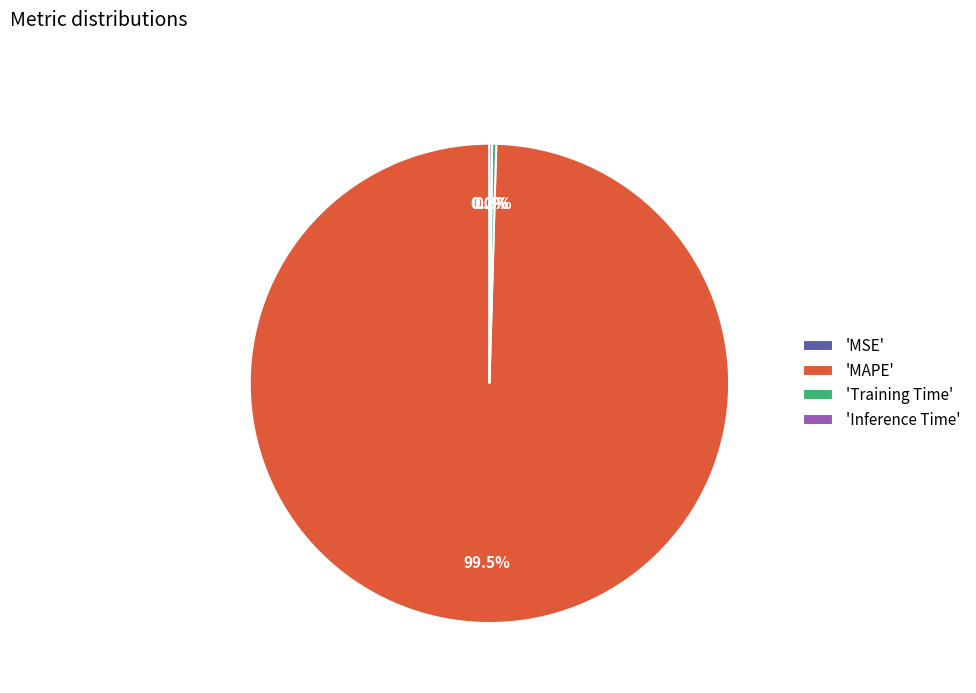

What is the largest slice in the pie chart?

'MAPE'